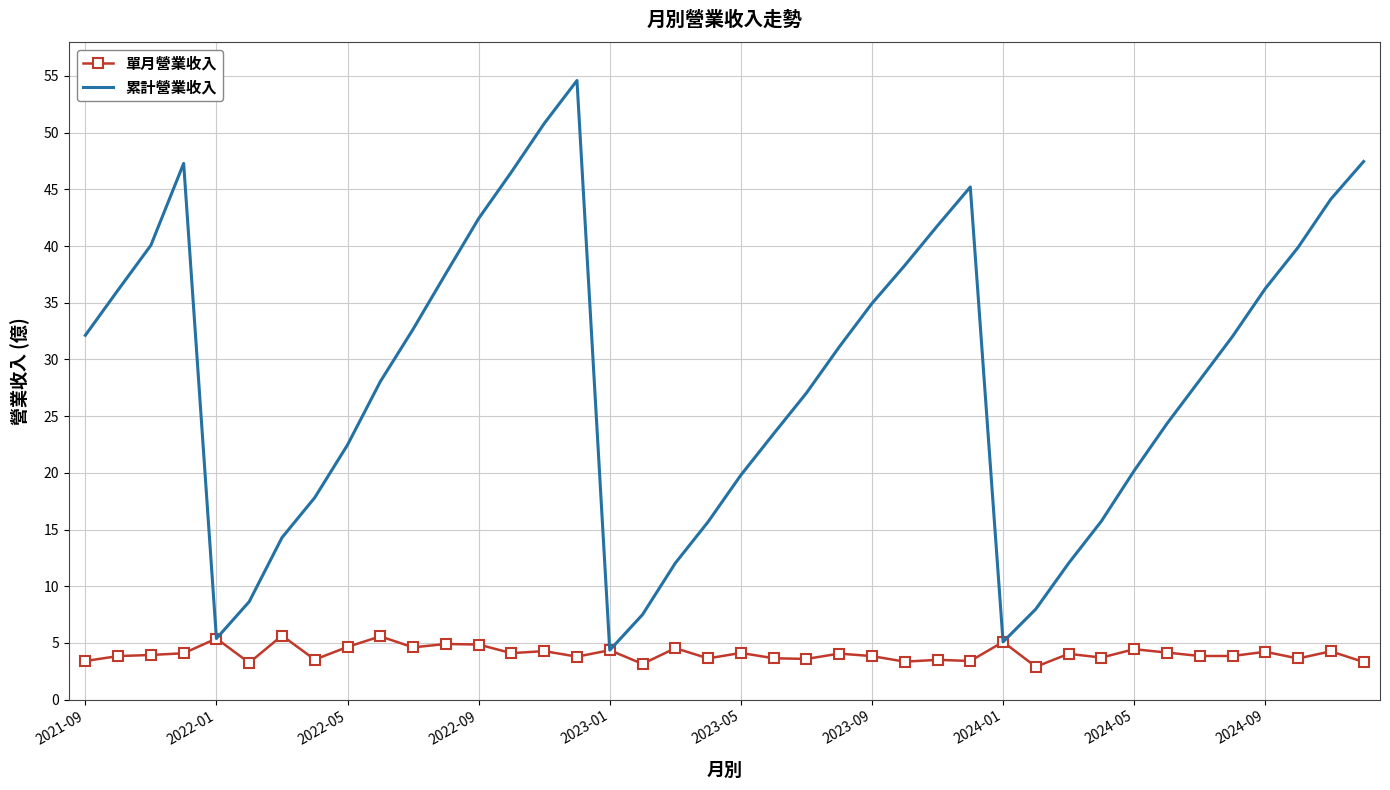

Rank the series by their maximum value, from lowest to highest.

單月營業收入, 累計營業收入